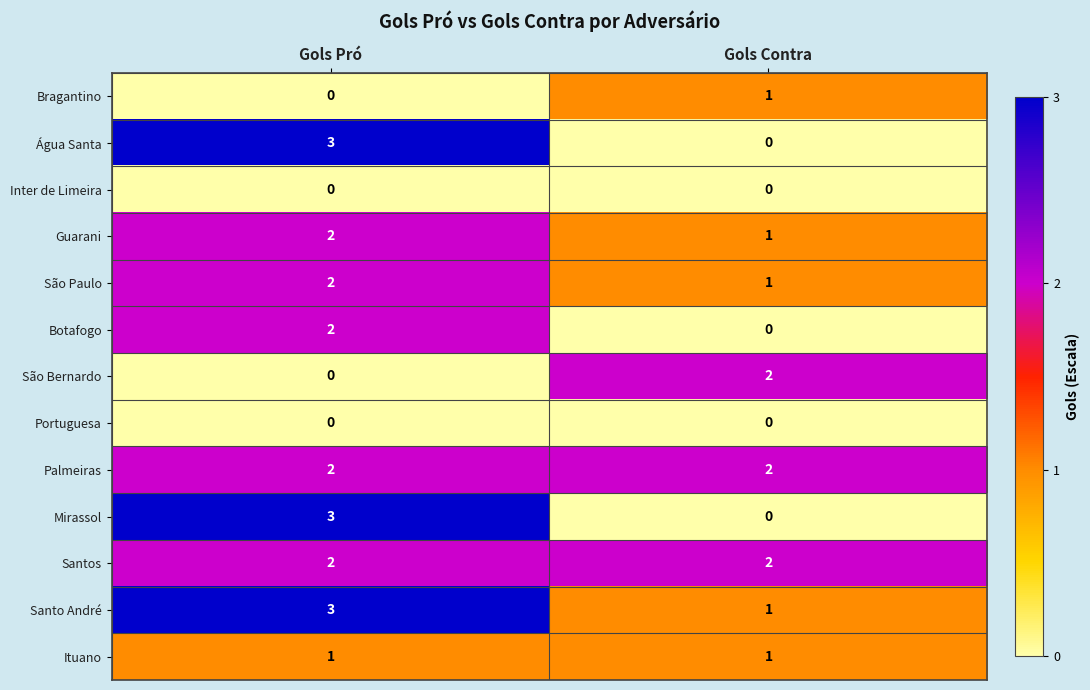

Reading left to right, list all the values displayed in this chart.

Bragantino: Gols Pró=0	Gols Contra=1
Água Santa: Gols Pró=3	Gols Contra=0
Inter de Limeira: Gols Pró=0	Gols Contra=0
Guarani: Gols Pró=2	Gols Contra=1
São Paulo: Gols Pró=2	Gols Contra=1
Botafogo: Gols Pró=2	Gols Contra=0
São Bernardo: Gols Pró=0	Gols Contra=2
Portuguesa: Gols Pró=0	Gols Contra=0
Palmeiras: Gols Pró=2	Gols Contra=2
Mirassol: Gols Pró=3	Gols Contra=0
Santos: Gols Pró=2	Gols Contra=2
Santo André: Gols Pró=3	Gols Contra=1
Ituano: Gols Pró=1	Gols Contra=1